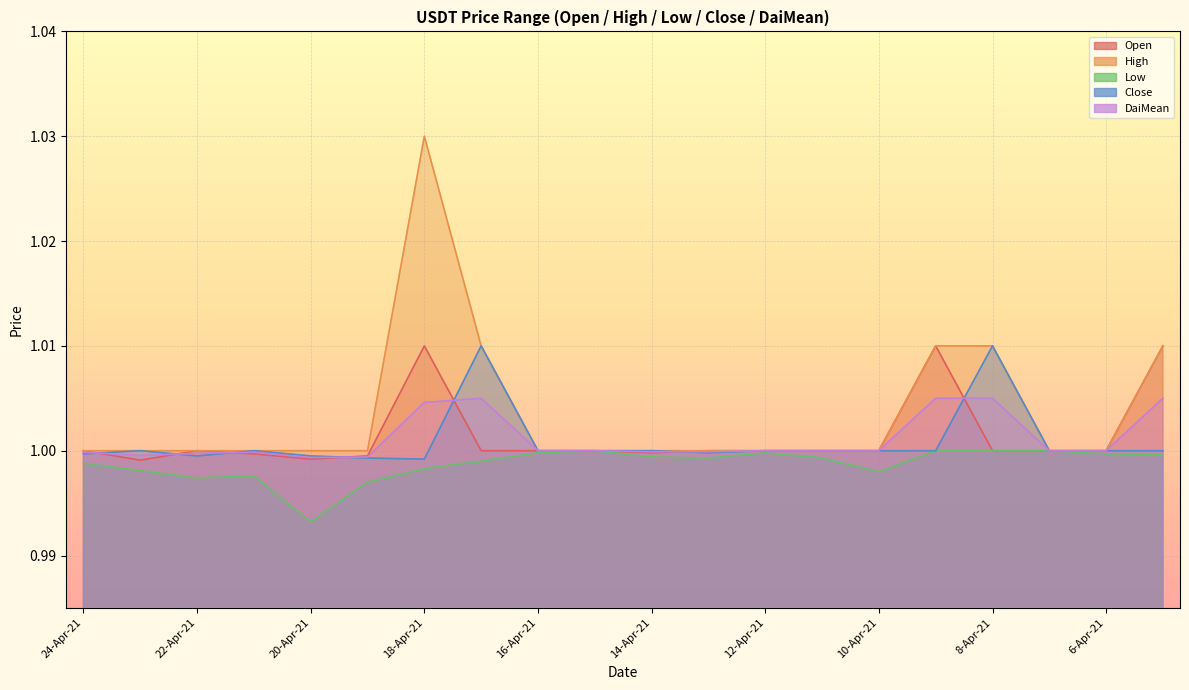

In Close, how many points are higher than both neighbors (excluding endpoints)?

4